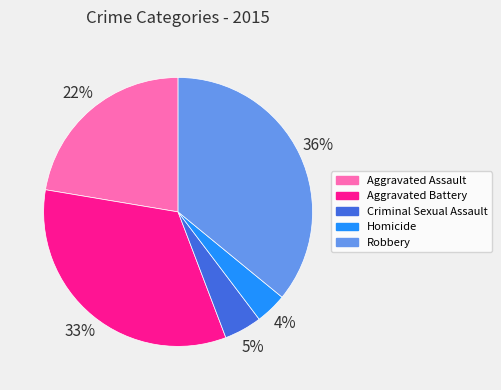

Does Aggravated Assault account for over 50% of the chart?

No